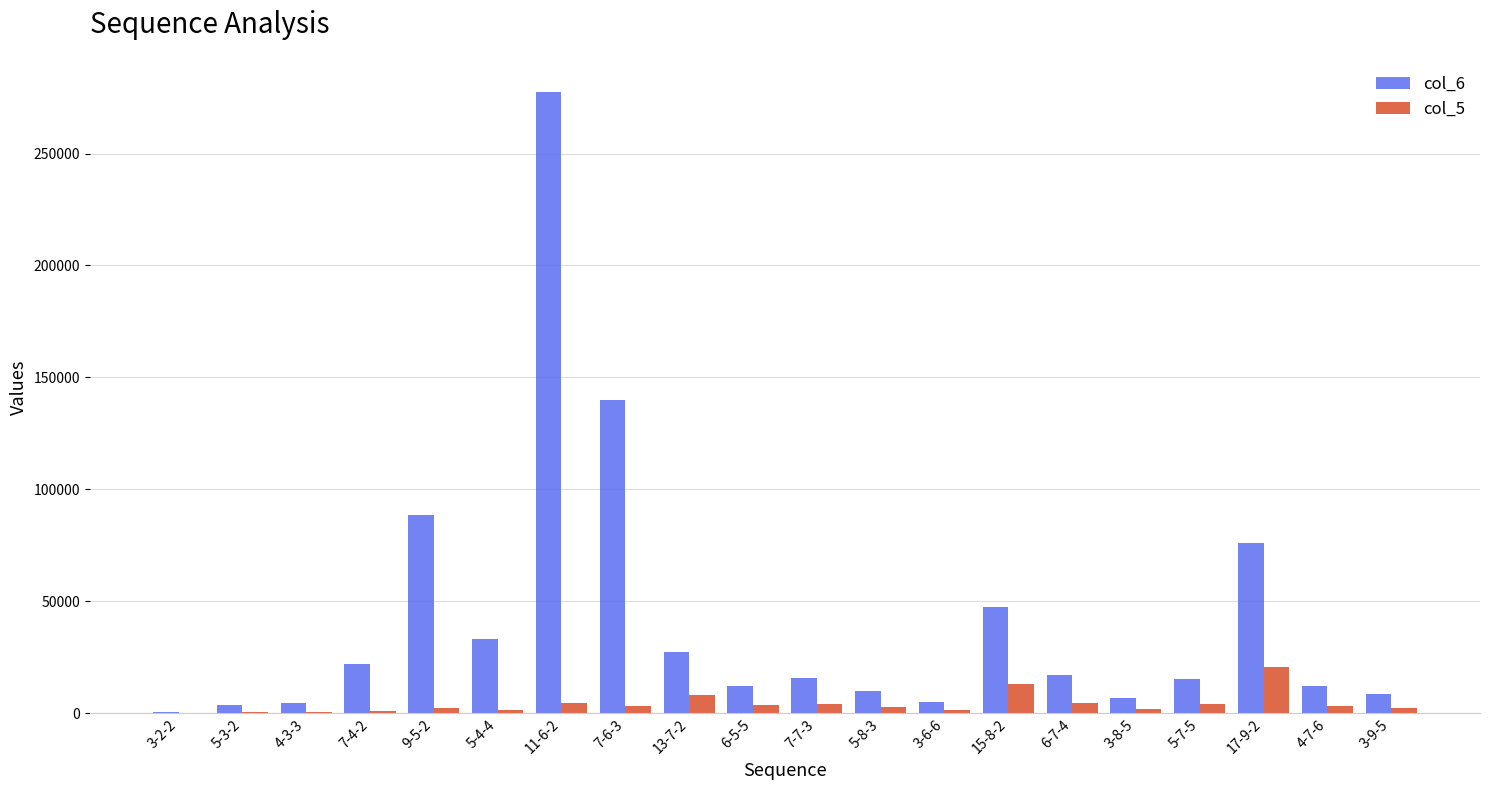

What are all the series names shown in the legend?

col_6, col_5